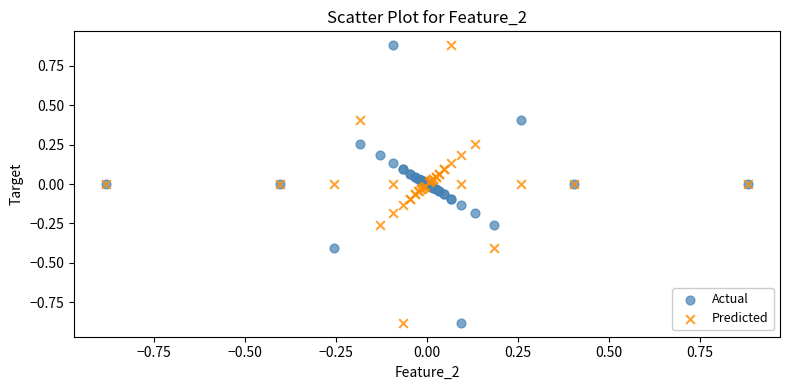

What is the X range (max minus min) for the scatter plot?

1.8